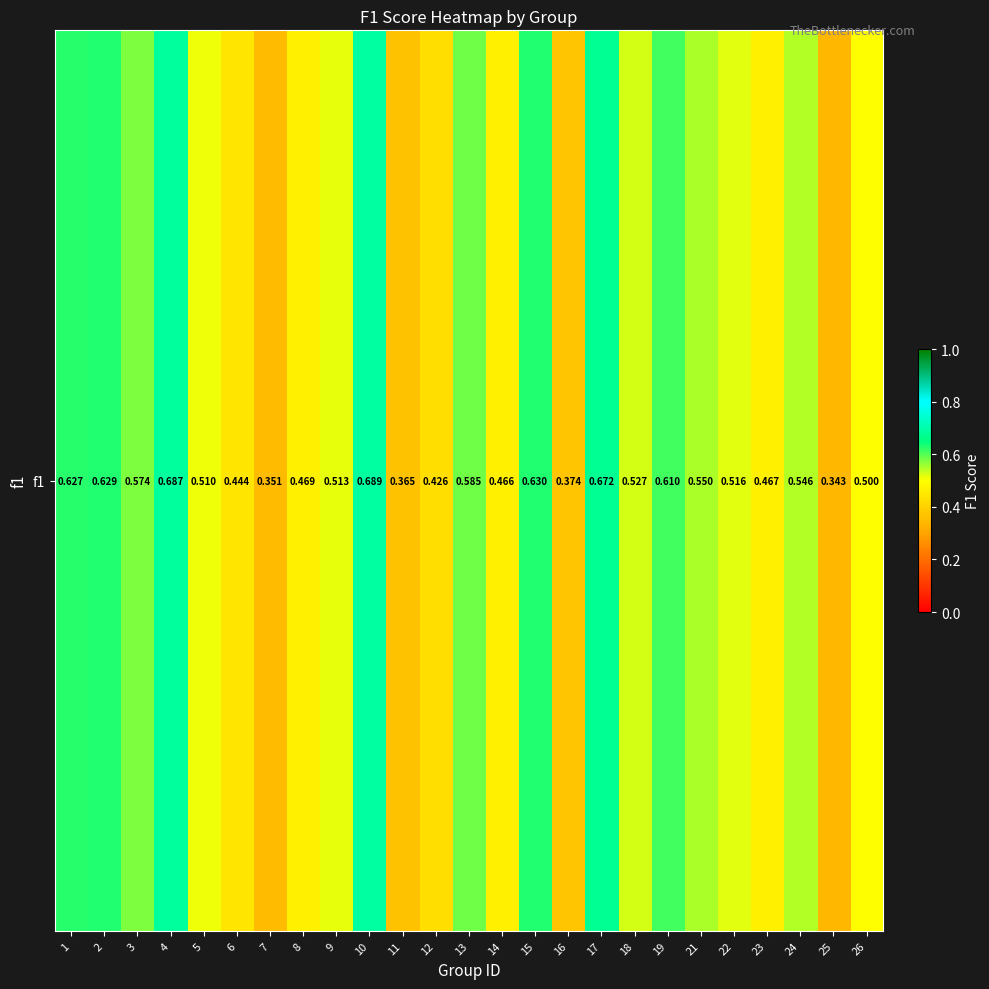

Is it true that the value at 10 is 0.5?

False